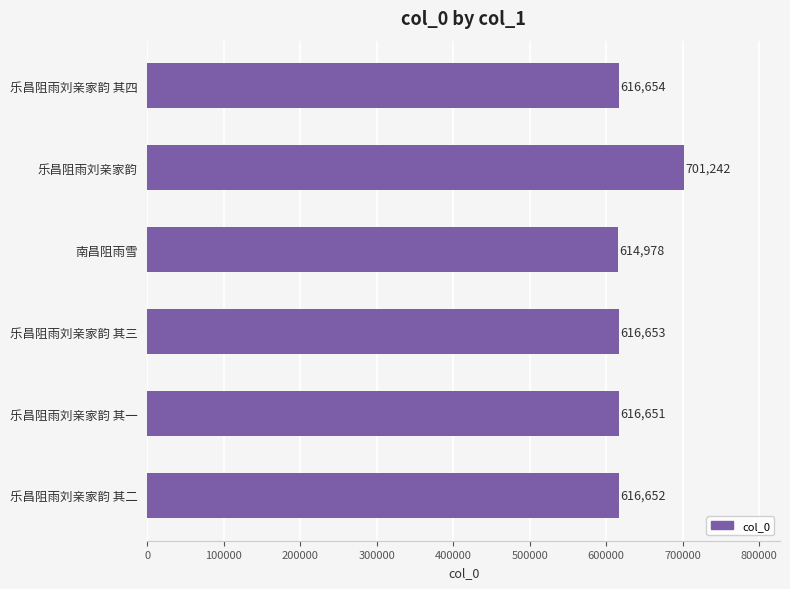

Reading top to bottom, list all the values displayed in this chart.

乐昌阻雨刘亲家韵 其四=616654	乐昌阻雨刘亲家韵=701242	南昌阻雨雪=614978	乐昌阻雨刘亲家韵 其三=616653	乐昌阻雨刘亲家韵 其一=616651	乐昌阻雨刘亲家韵 其二=616652